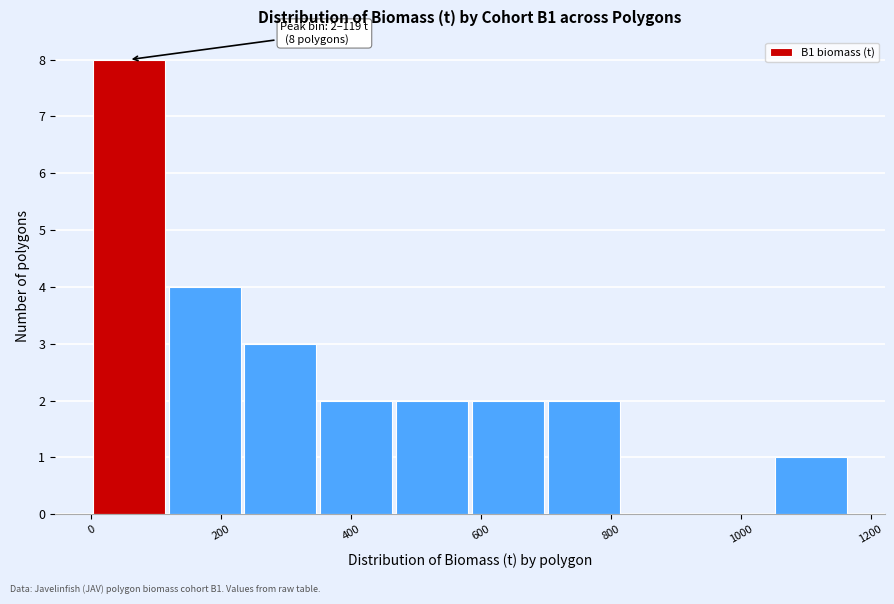

Over which range of the x-axis is the bar tallest?

0 to 120